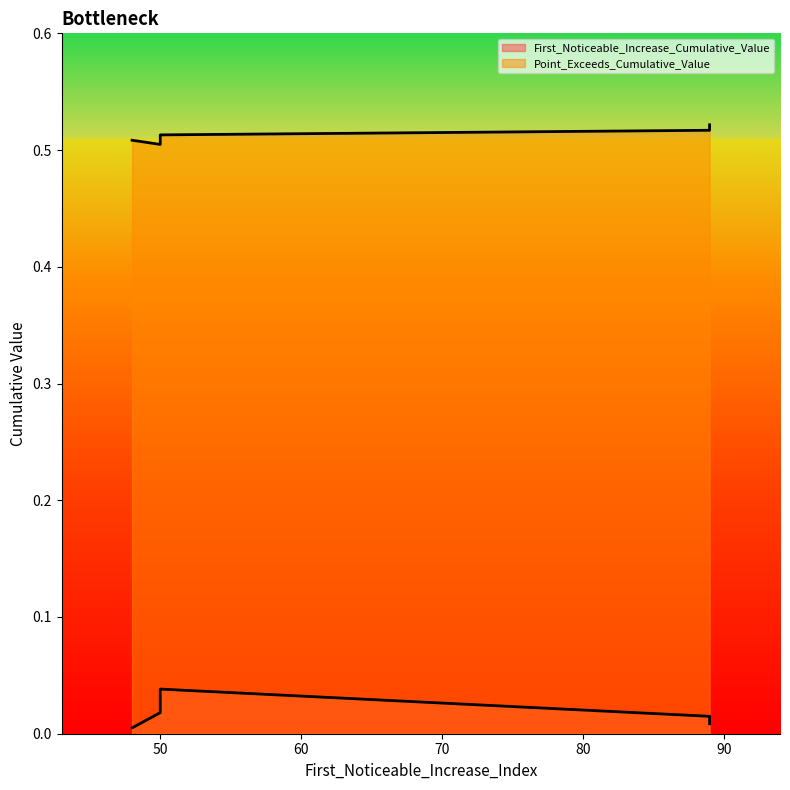

What is the spread (max minus min) of values at 50?

0.5